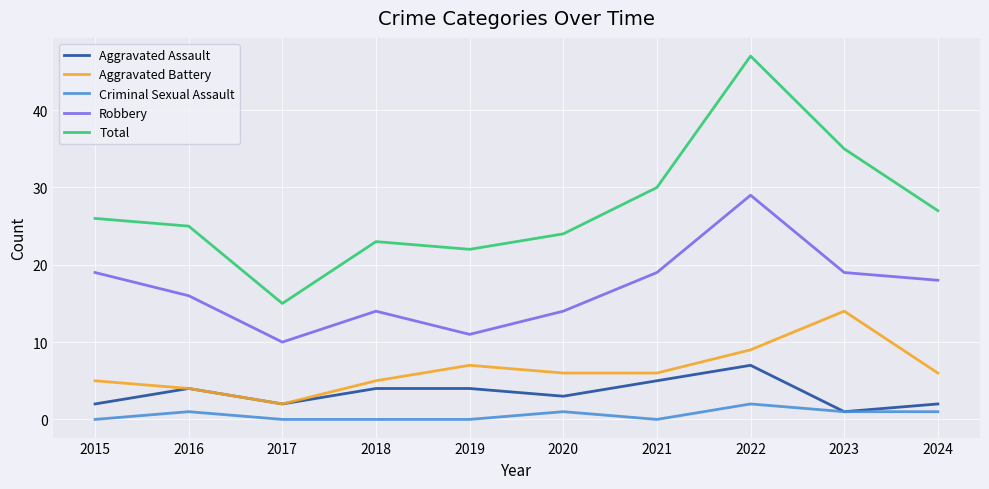

Reading left to right, transcribe all the data shown in this chart.

Aggravated Assault: 2	4	2	4	4	3	5	7	1	2
Aggravated Battery: 5	4	2	5	7	6	6	9	14	6
Criminal Sexual Assault: 0	1	0	0	0	1	0	2	1	1
Robbery: 19	16	10	14	11	14	19	29	19	18
Total: 26	25	15	23	22	24	30	47	35	27